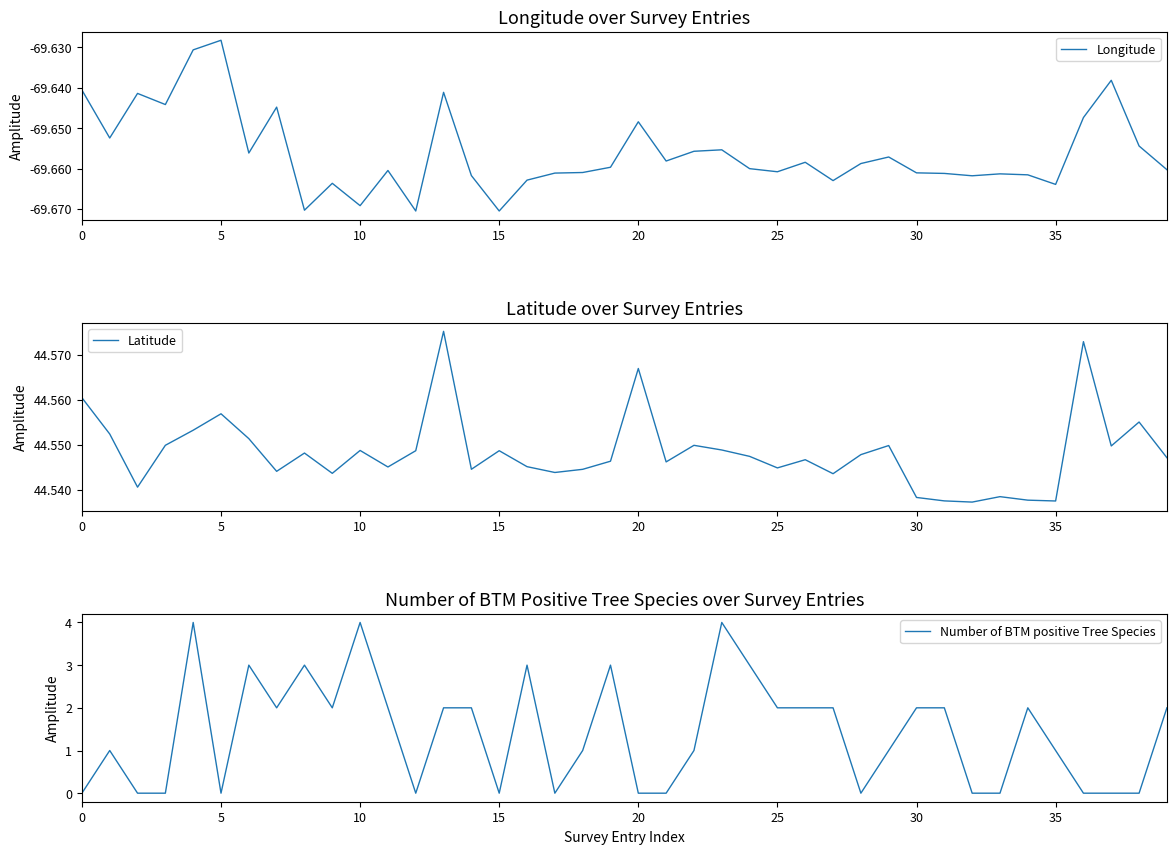

What is the highest value of the Number of BTM positive Tree Species series?

4